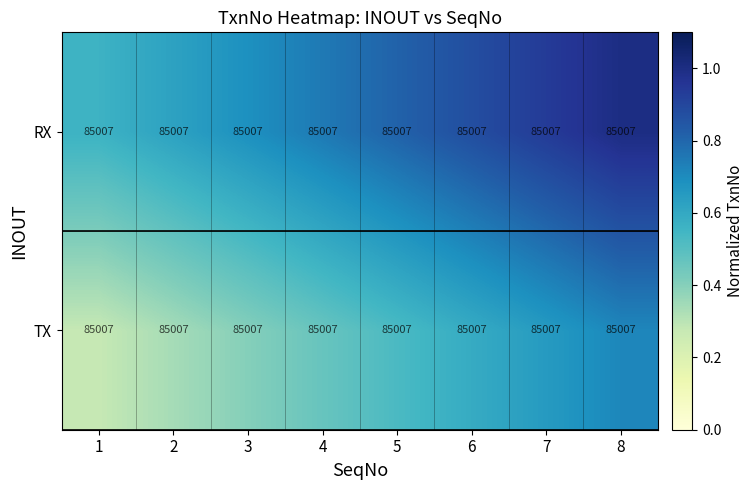

True or false: RX has a value of 0.9 at 2.

False